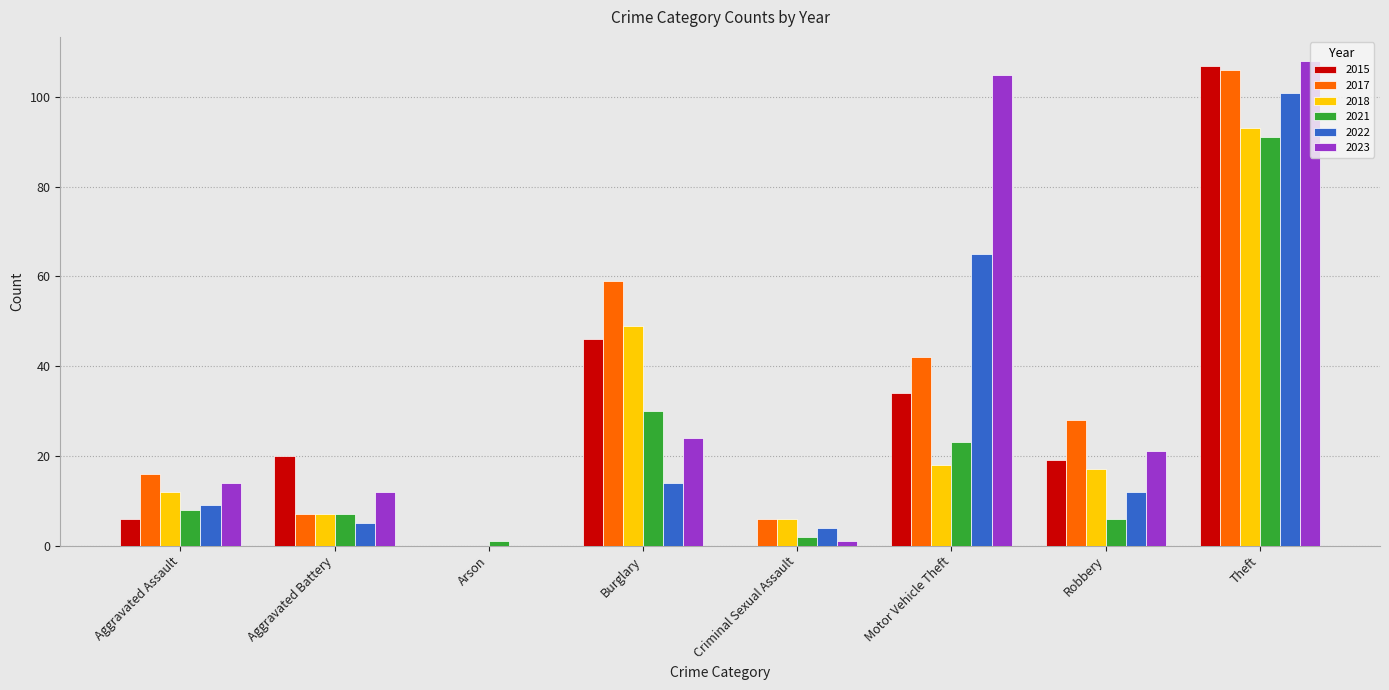

True or false: 2022 has a value of 9 at Aggravated Assault.

True